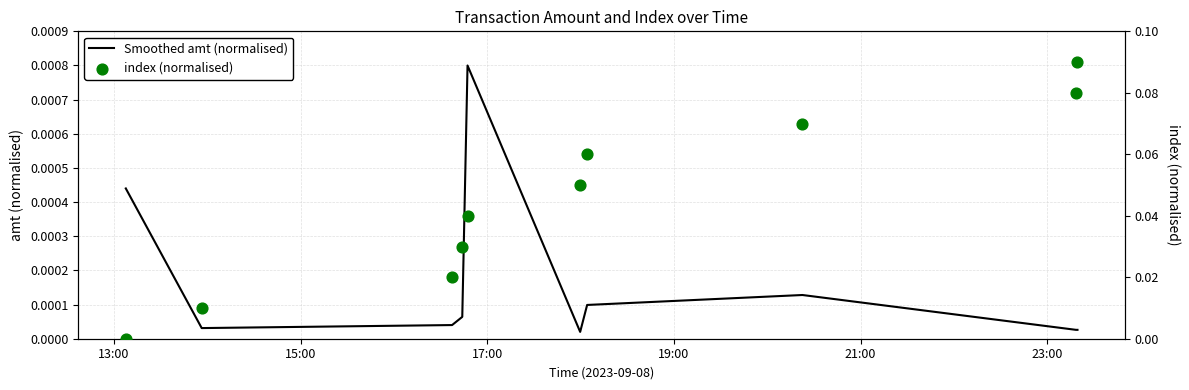

Which series has the widest spread of Y values?

index (normalised)